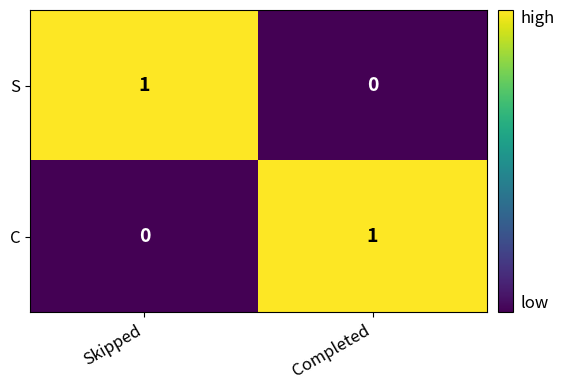

Rank the series at Completed from lowest to highest value.

S, C